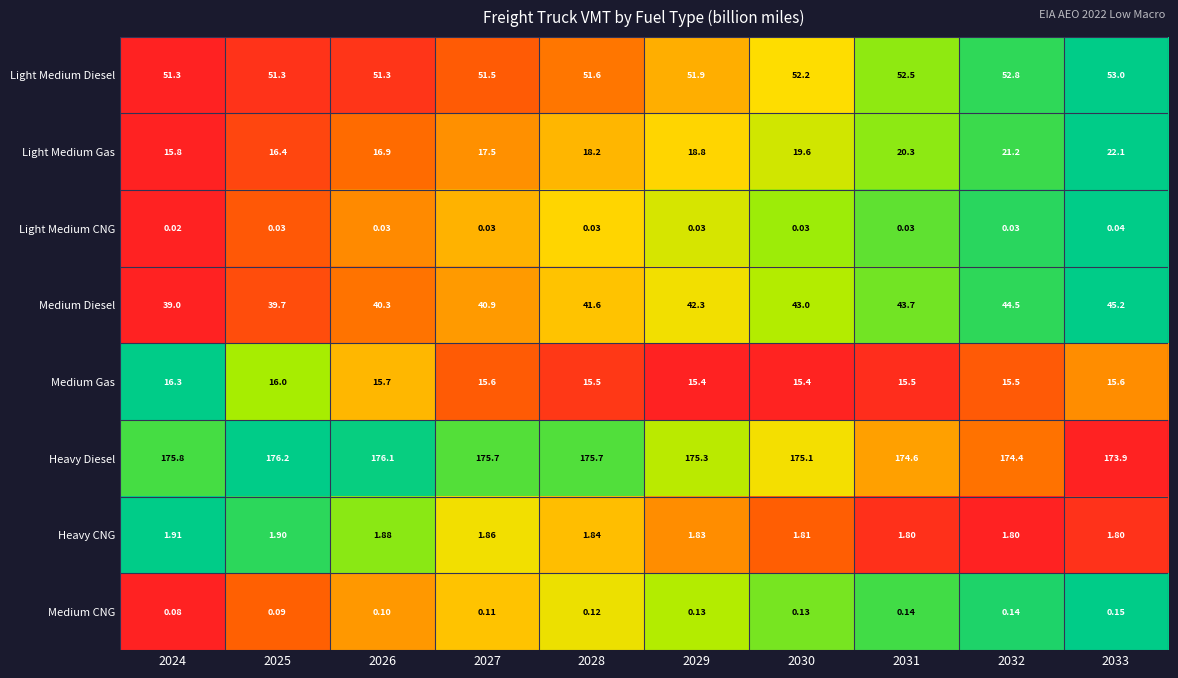

Which series has the widest spread of values?

Light Medium Gas